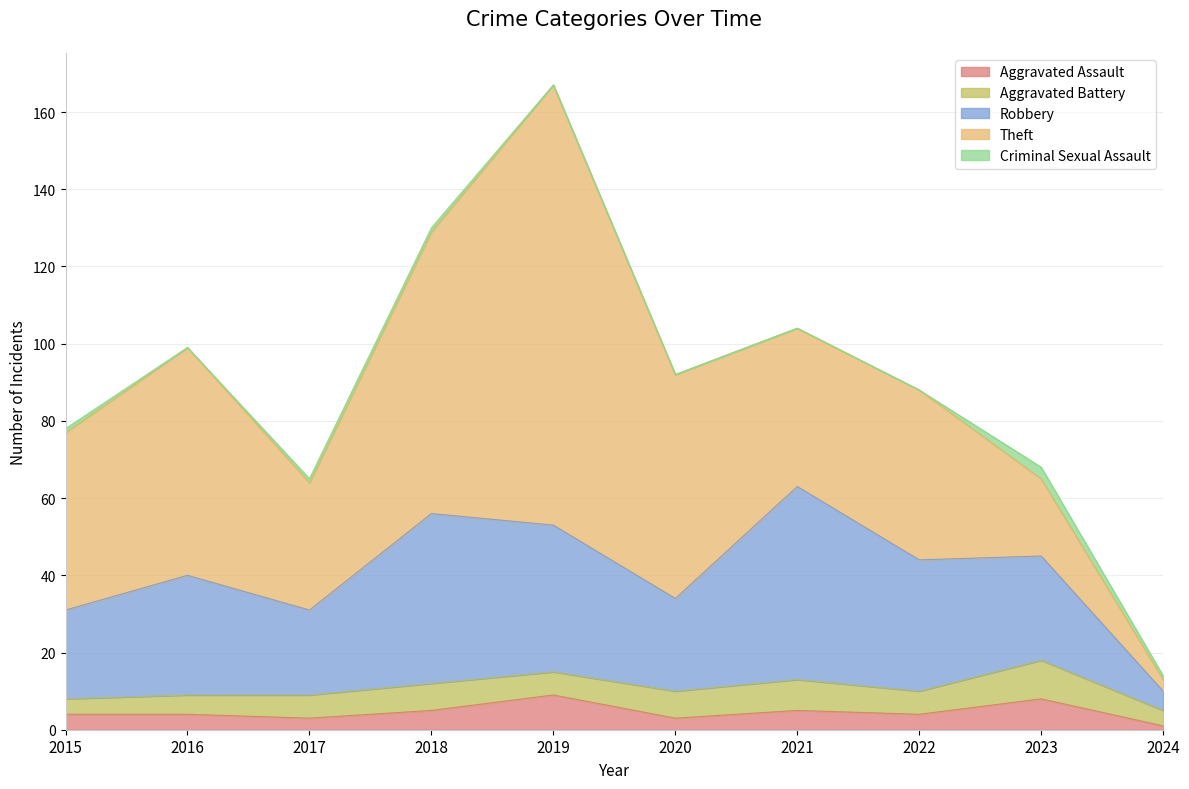

True or false: Criminal Sexual Assault has more than 1 interior local peaks.

False